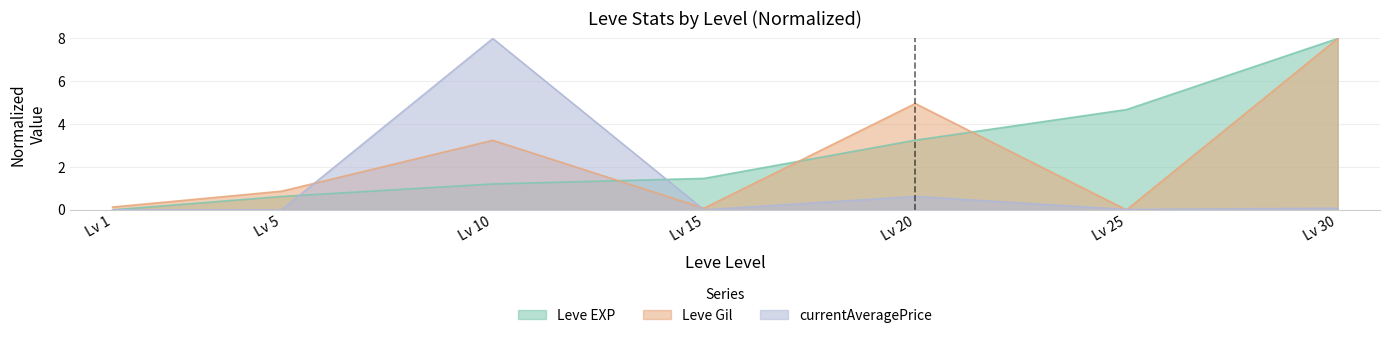

The currentAveragePrice series shows 8.0 at Lv 10. True or false?

True